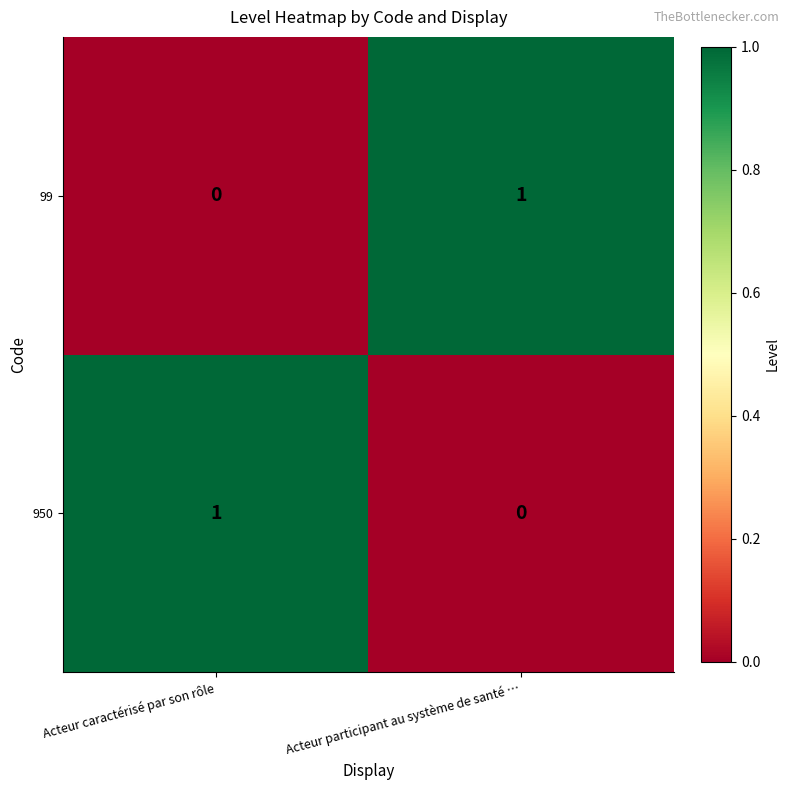

At how many categories does at least one series exceed 0?

2